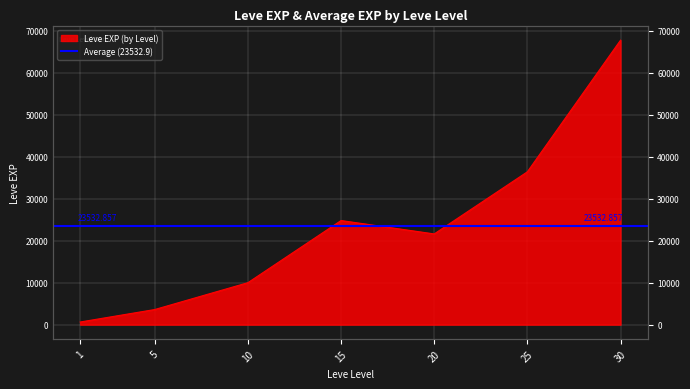

What value does the data have at 30?

67730